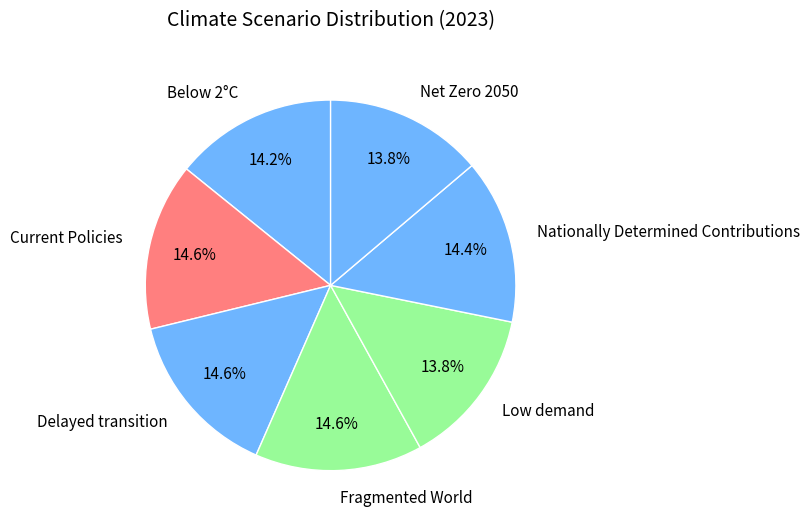

How much of the chart is everything except Nationally Determined Contributions?

85.6%